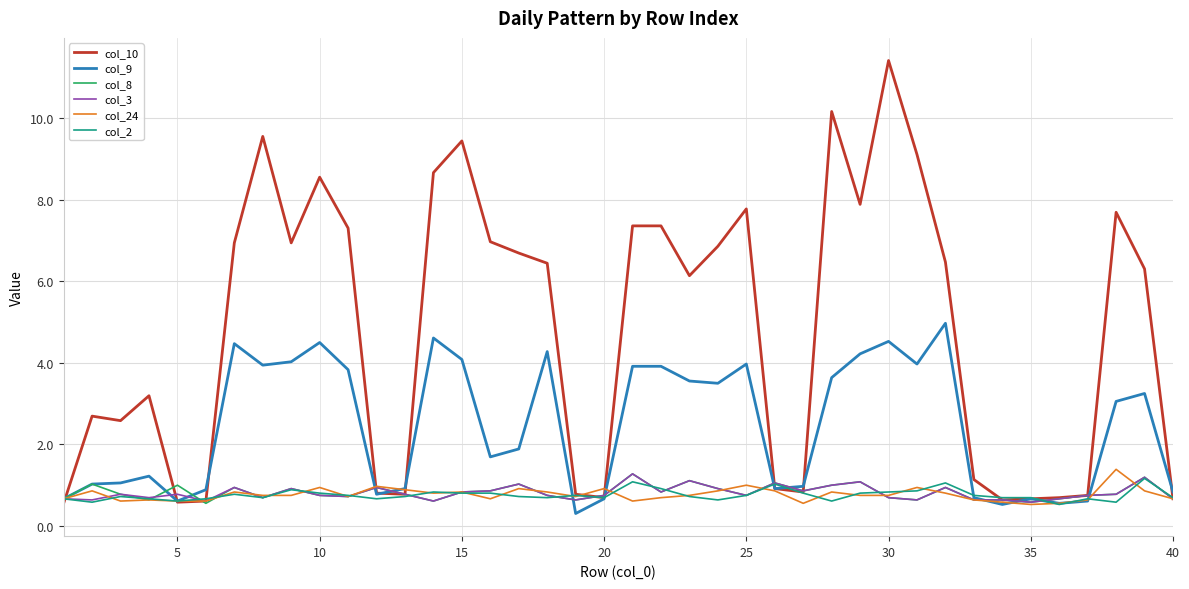

What are all the series names shown in the legend?

col_10, col_9, col_8, col_3, col_24, col_2